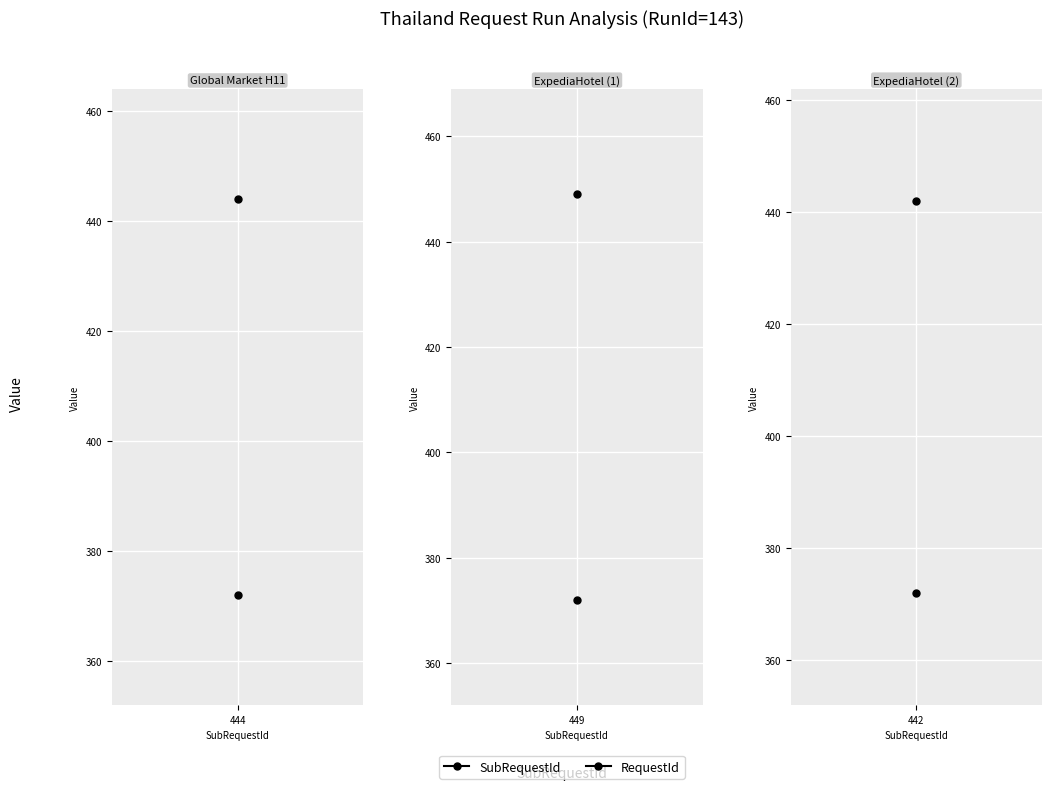

True or false: RequestId has a value of 372 at 143.

True